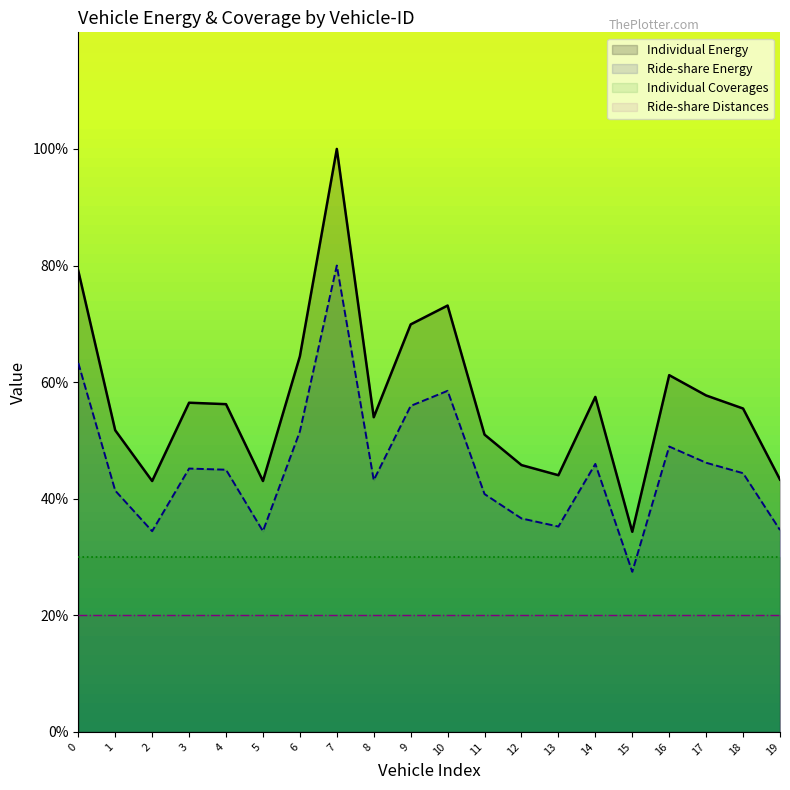

Rank the series at 1 from highest to lowest value.

Individual Energy, Ride-share Energy, Individual Coverages, Ride-share Distances